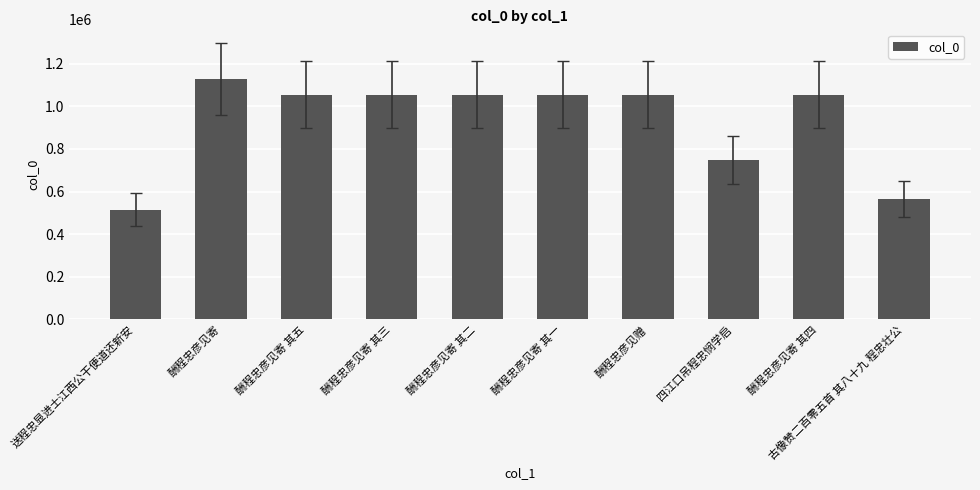

What is the label of the 2nd bar from the right?

酬程忠彦见寄 其四